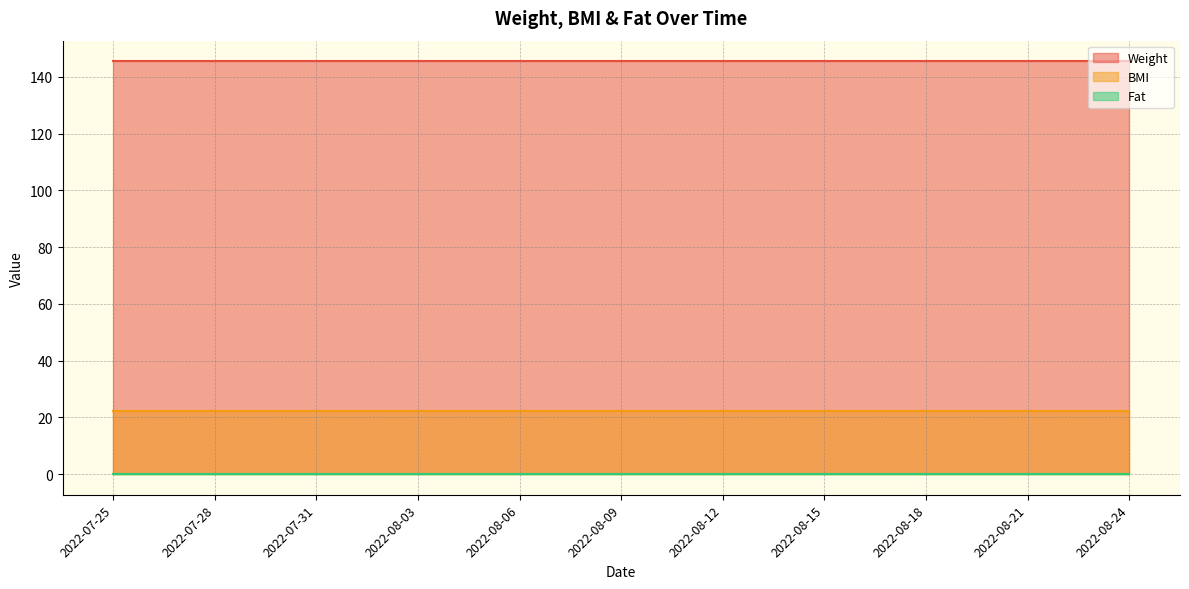

The value of BMI at 2022-07-30 is 22.1. True or false?

True